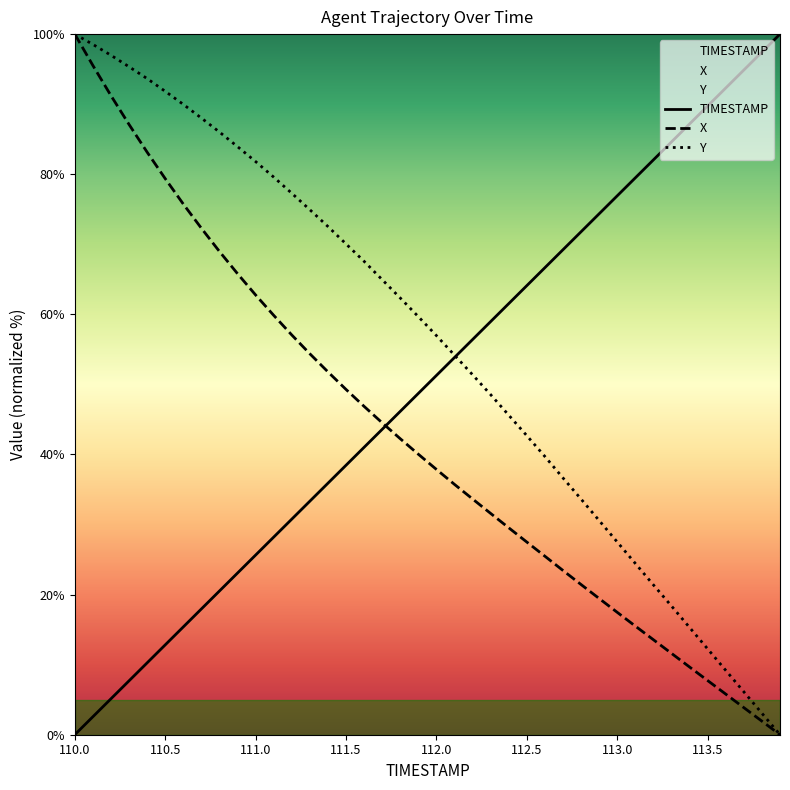

Reading right to left, transcribe all the data shown in this chart.

TIMESTAMP: 100.0	97.4	94.9	92.3	89.7	87.2	84.6	82.1	79.5	76.9	74.4	71.8	69.2	66.7	64.1	61.5	59.0	56.4	53.8	51.3	48.7	46.2	43.6	41.0	38.5	35.9	33.3	30.8	28.2	25.6	23.1	20.5	17.9	15.4	12.8	10.3	7.7	5.1	2.6	0.0
X: 0.0	1.9	3.9	5.8	7.7	9.7	11.6	13.6	15.5	17.5	19.4	21.4	23.4	25.5	27.5	29.5	31.6	33.6	35.7	37.9	40.0	42.2	44.5	46.9	49.3	51.8	54.4	57.1	59.9	62.8	65.8	69.0	72.3	75.7	79.4	83.2	87.1	91.2	95.5	100.0
Y: 0.0	3.1	6.1	9.2	12.2	15.3	18.4	21.4	24.4	27.5	30.6	33.6	36.6	39.7	42.7	45.6	48.5	51.4	54.2	57.0	59.7	62.3	65.0	67.6	70.1	72.5	74.9	77.3	79.6	81.8	83.9	86.0	88.0	90.0	91.8	93.7	95.3	97.0	98.5	100.0